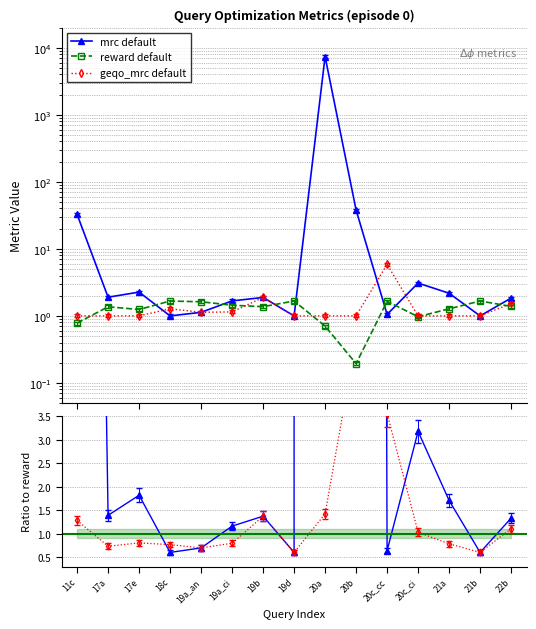

Where is the first local maximum for geqo_mrc default?

18c